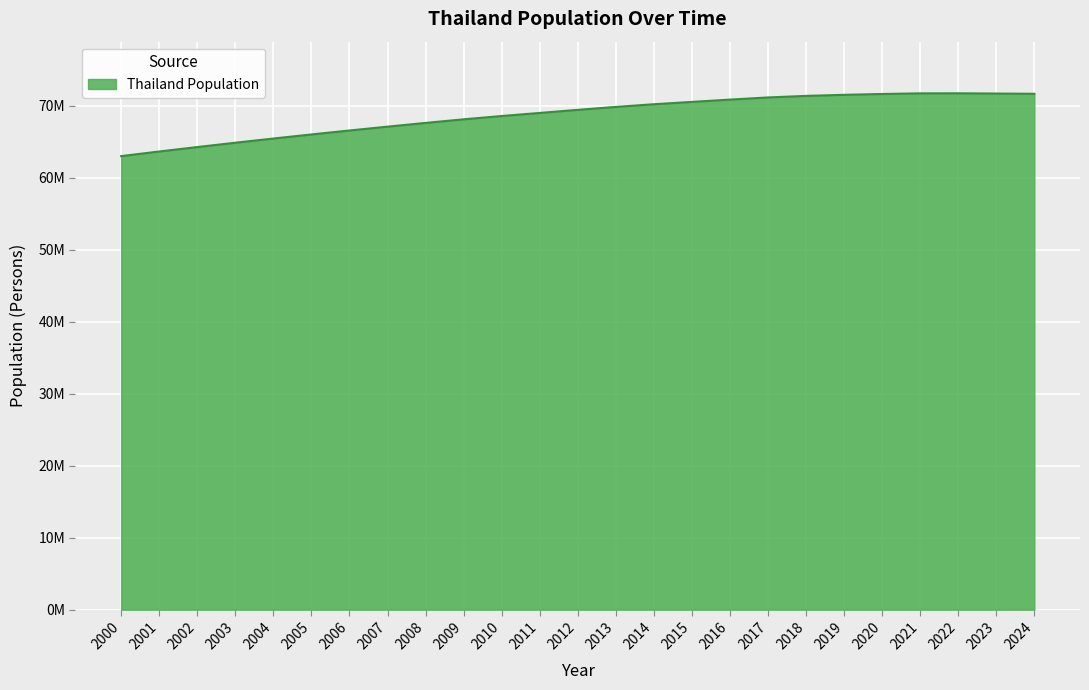

List the labels in order of value, smallest first.

2000, 2001, 2002, 2003, 2004, 2005, 2006, 2007, 2008, 2009, 2010, 2011, 2012, 2013, 2014, 2015, 2016, 2017, 2018, 2019, 2020, 2024, 2023, 2021, 2022